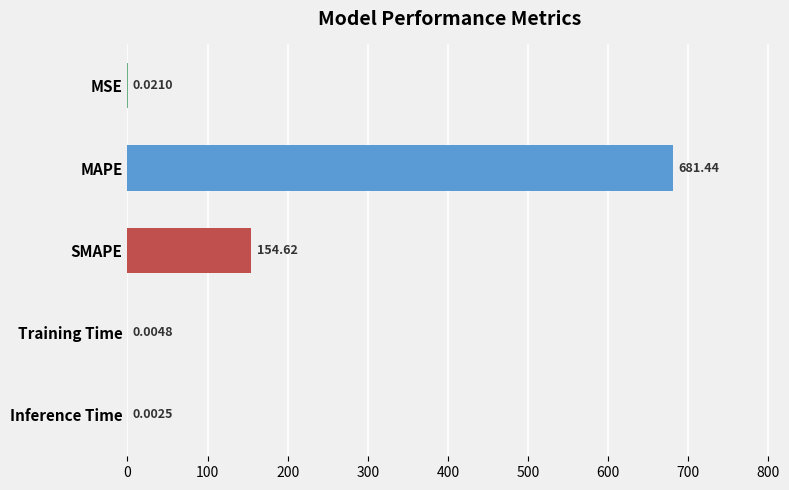

What is the sum of all values?

836.1